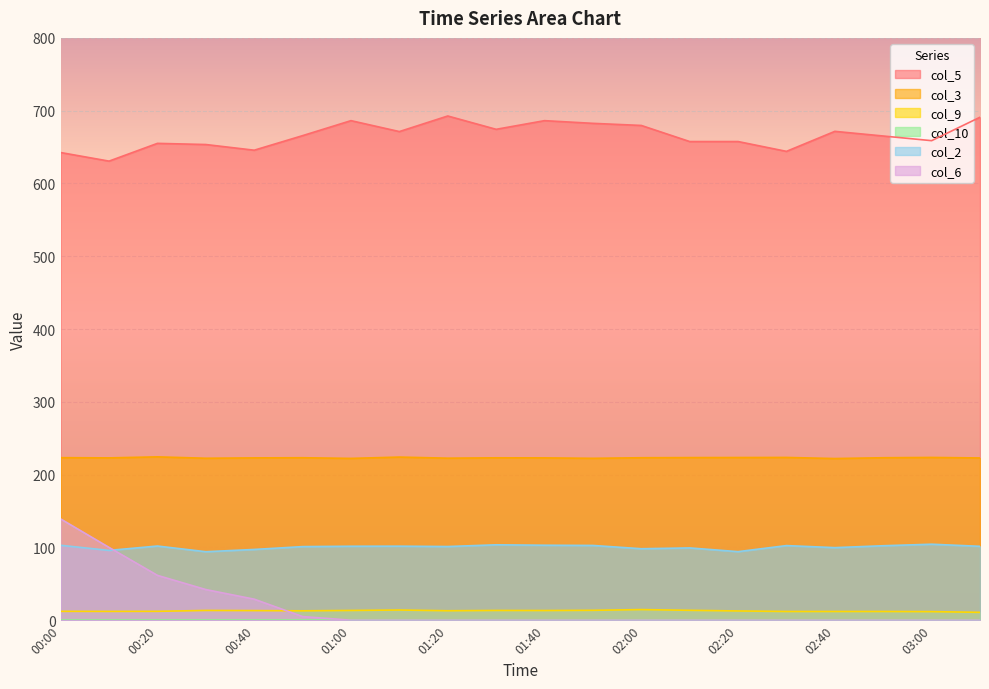

Rank the categories by col_2 value from lowest to highest.

00:30, 02:20, 00:10, 00:40, 02:00, 02:10, 02:40, 00:50, 01:20, 03:10, 01:00, 01:10, 00:20, 02:50, 02:30, 01:50, 00:00, 01:40, 01:30, 03:00